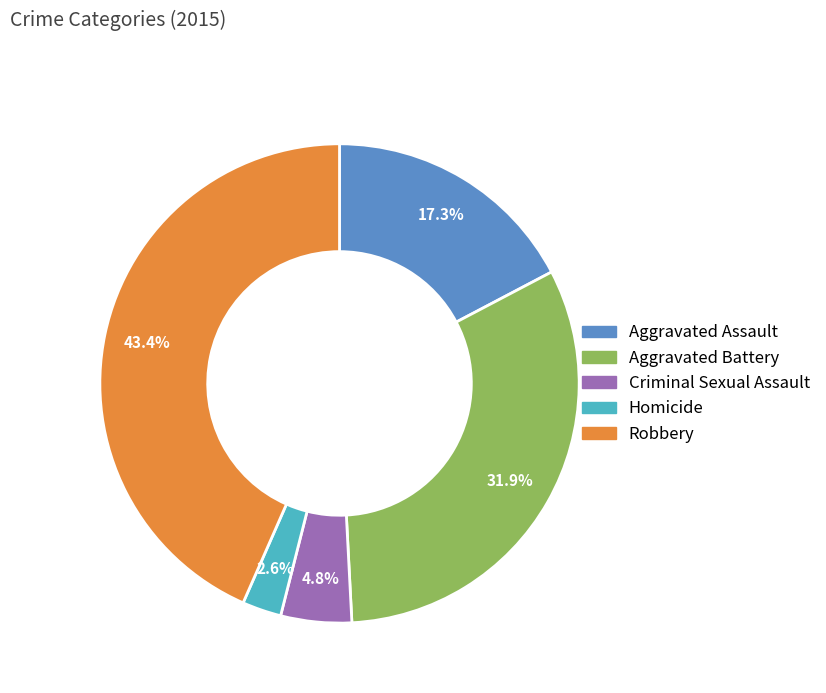

Which slice is the smallest?

Homicide